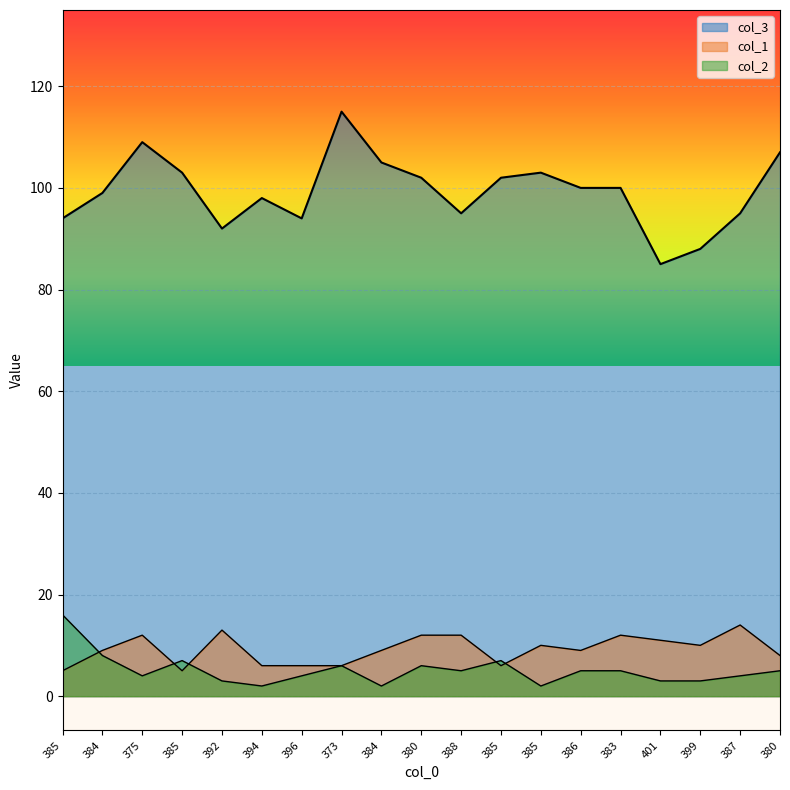

What is the minimum value for col_1?

5